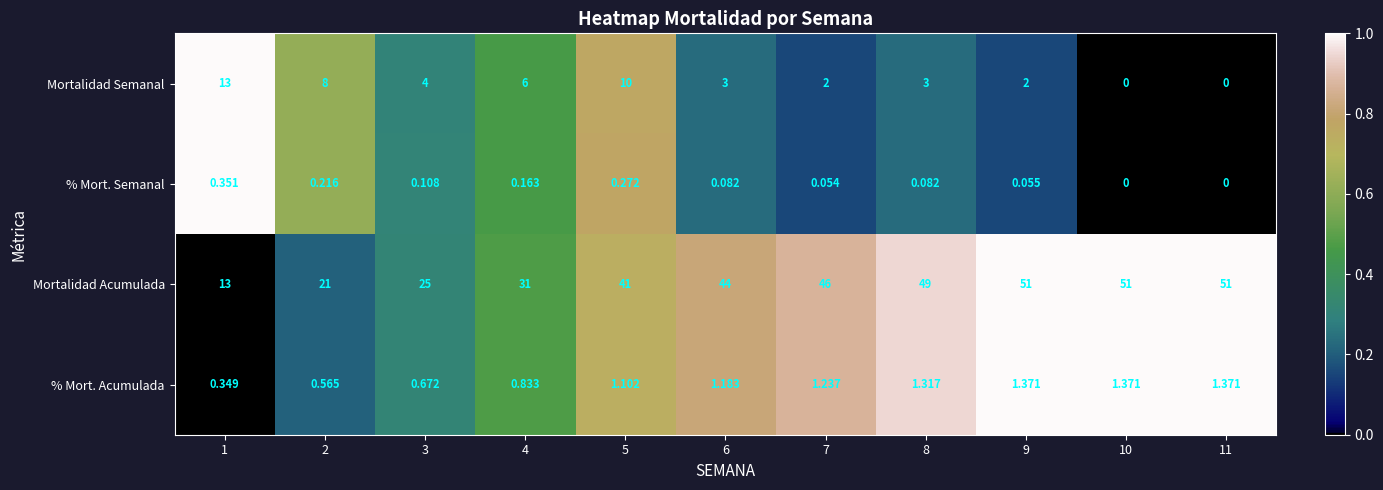

How many distinct data groups are displayed?

4